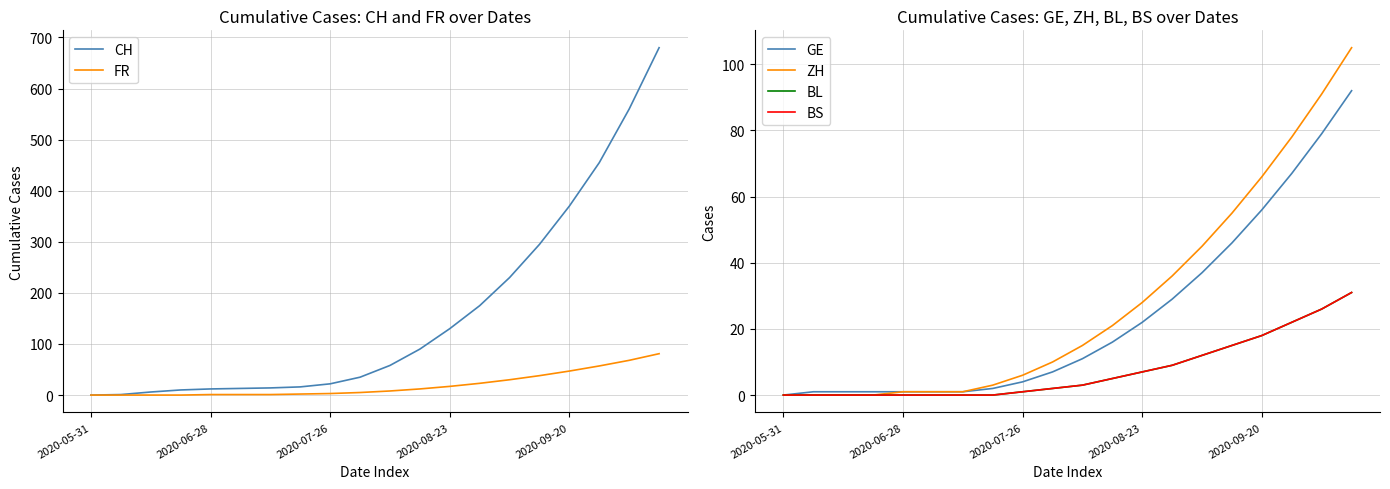

True or false: ZH has a value of 1 at 6.

True